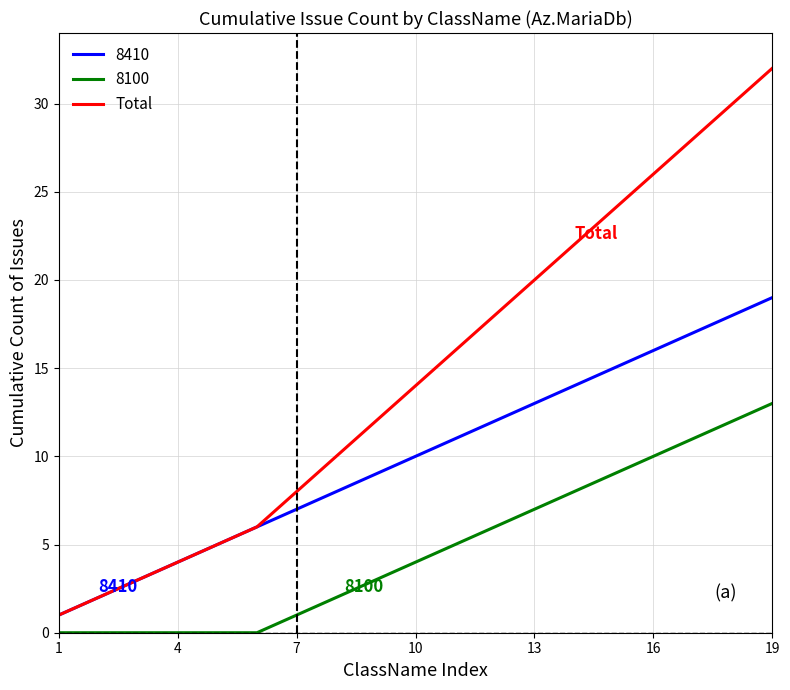

True or false: 8100 and Total intersect in this chart.

False